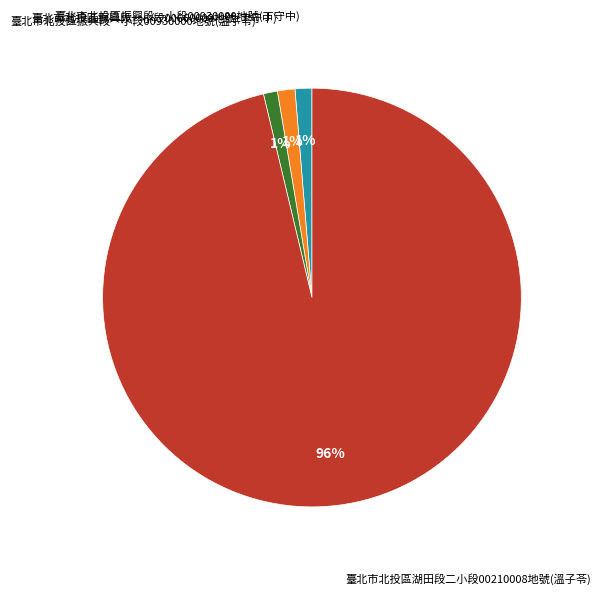

To the nearest percent, what is the average slice percentage?

25%